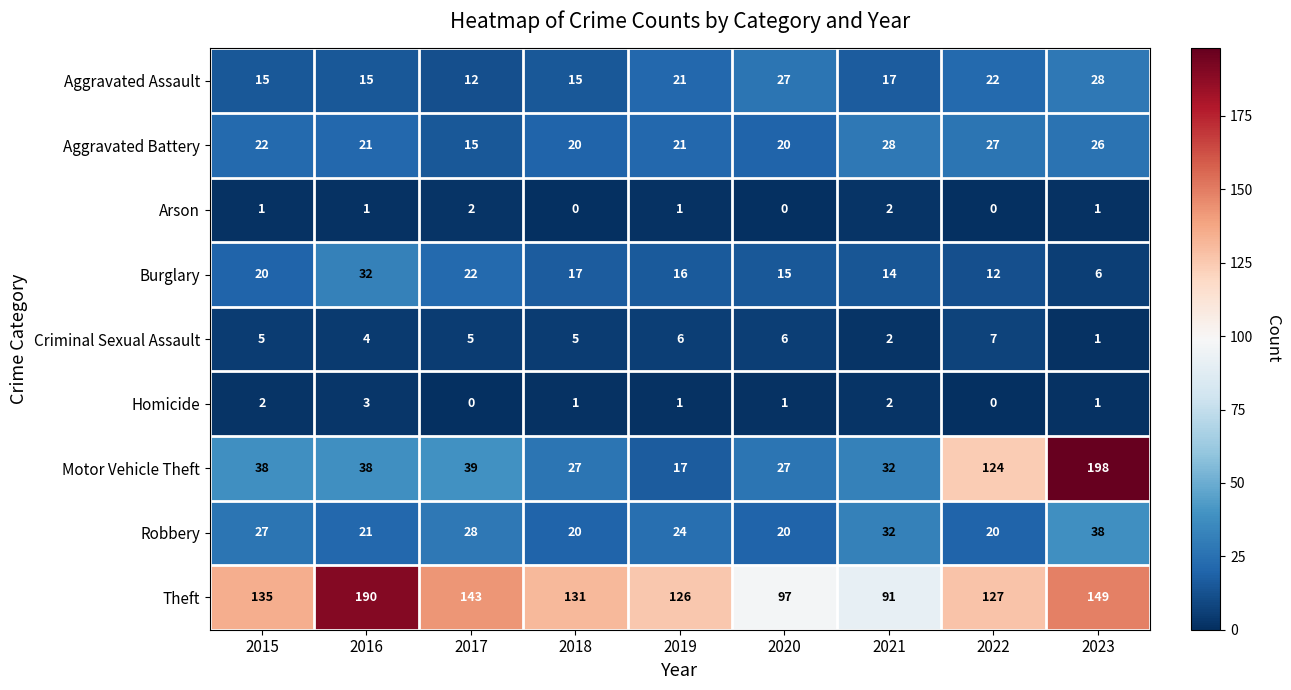

What is the sum of all Aggravated Assault values?

172